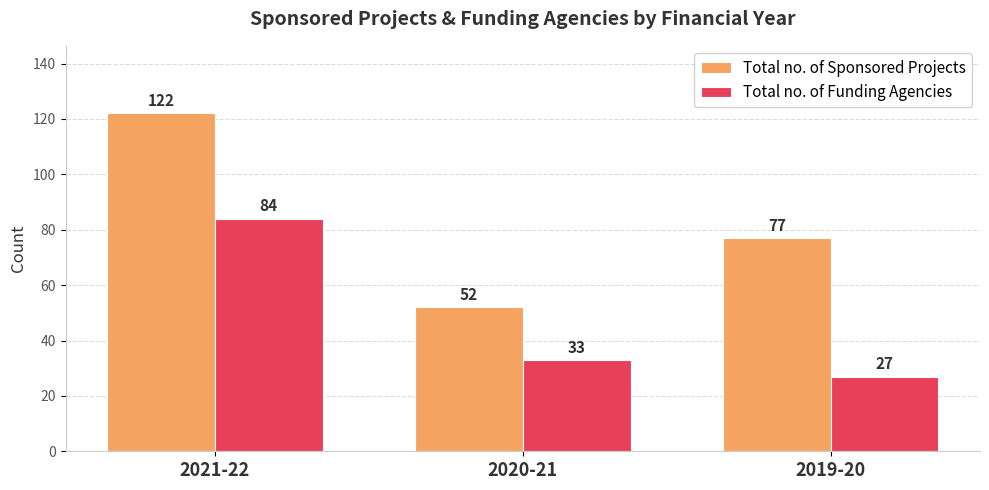

What is the value of the Total no. of Sponsored Projects bar at the 2nd from the left?

52